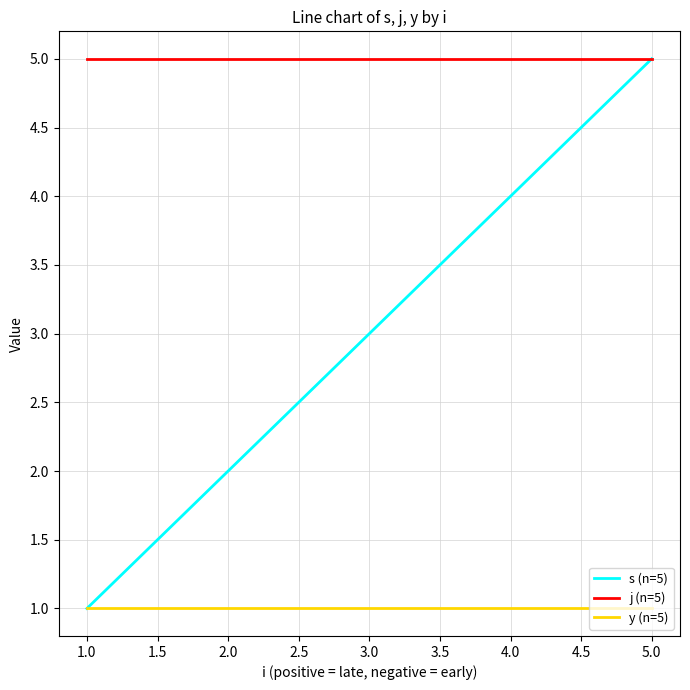

Which series has the widest spread of values?

s (n=5)